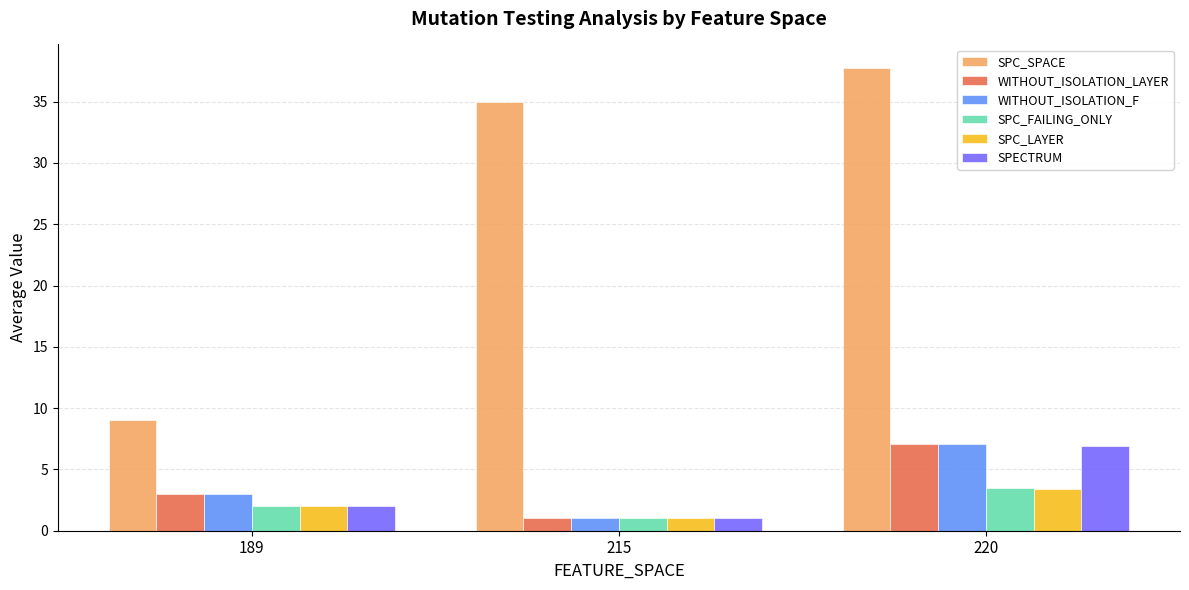

Which series has the widest spread of values?

SPC_SPACE